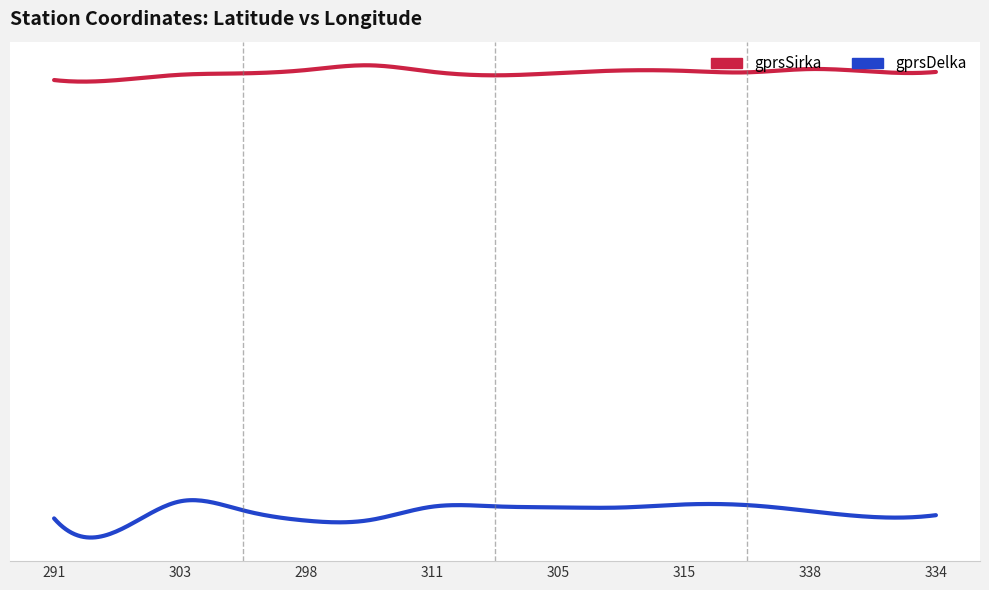

What is the sum of all gprsSirka values?

745.8